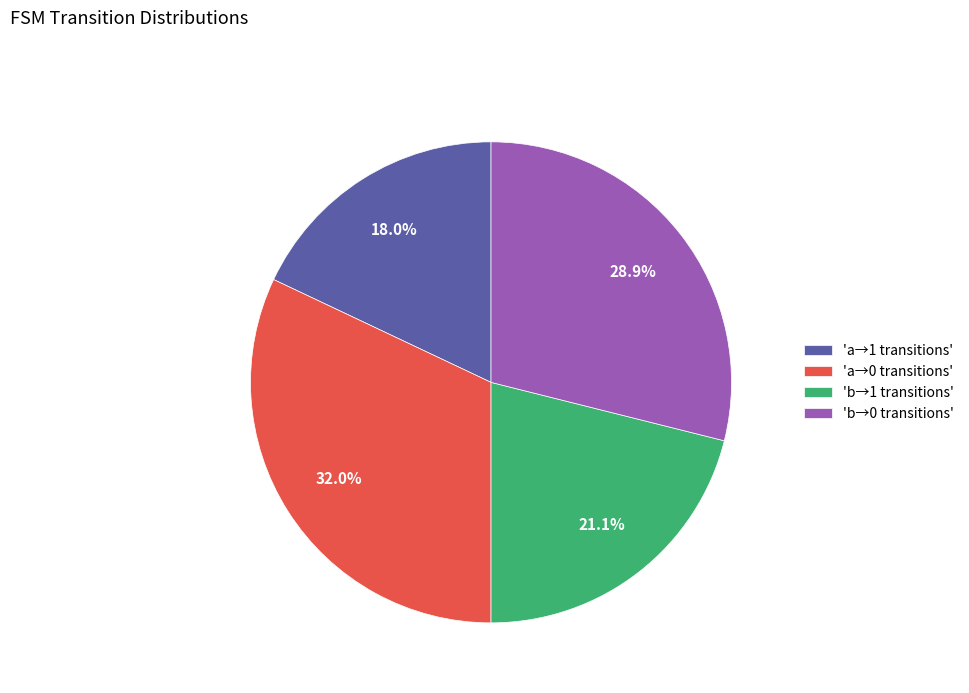

Which category has the smallest portion of the pie?

'a→1 transitions'